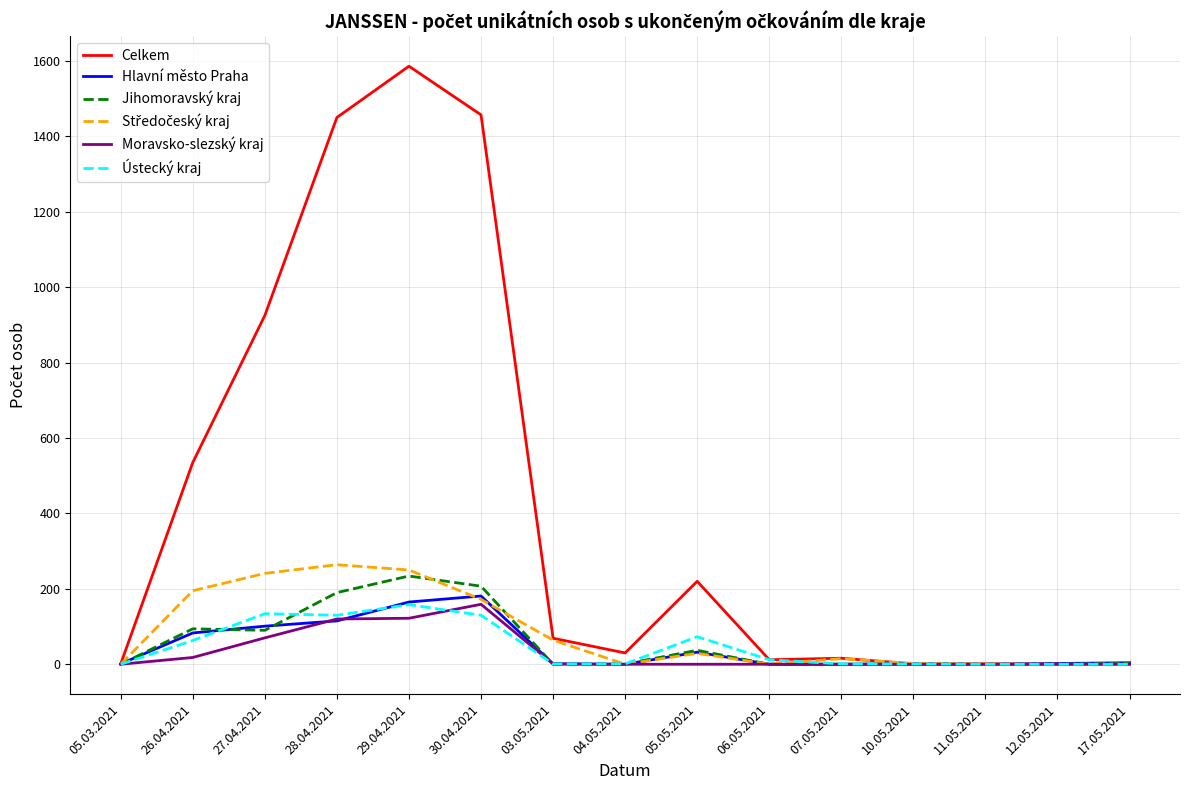

The value of Hlavní město Praha at 07.05.2021 is 71. True or false?

False